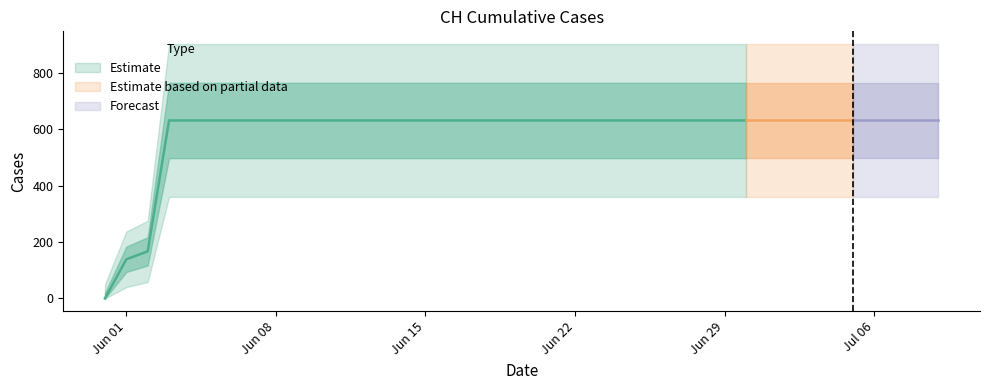

What is the difference between the maximum and minimum values?

631